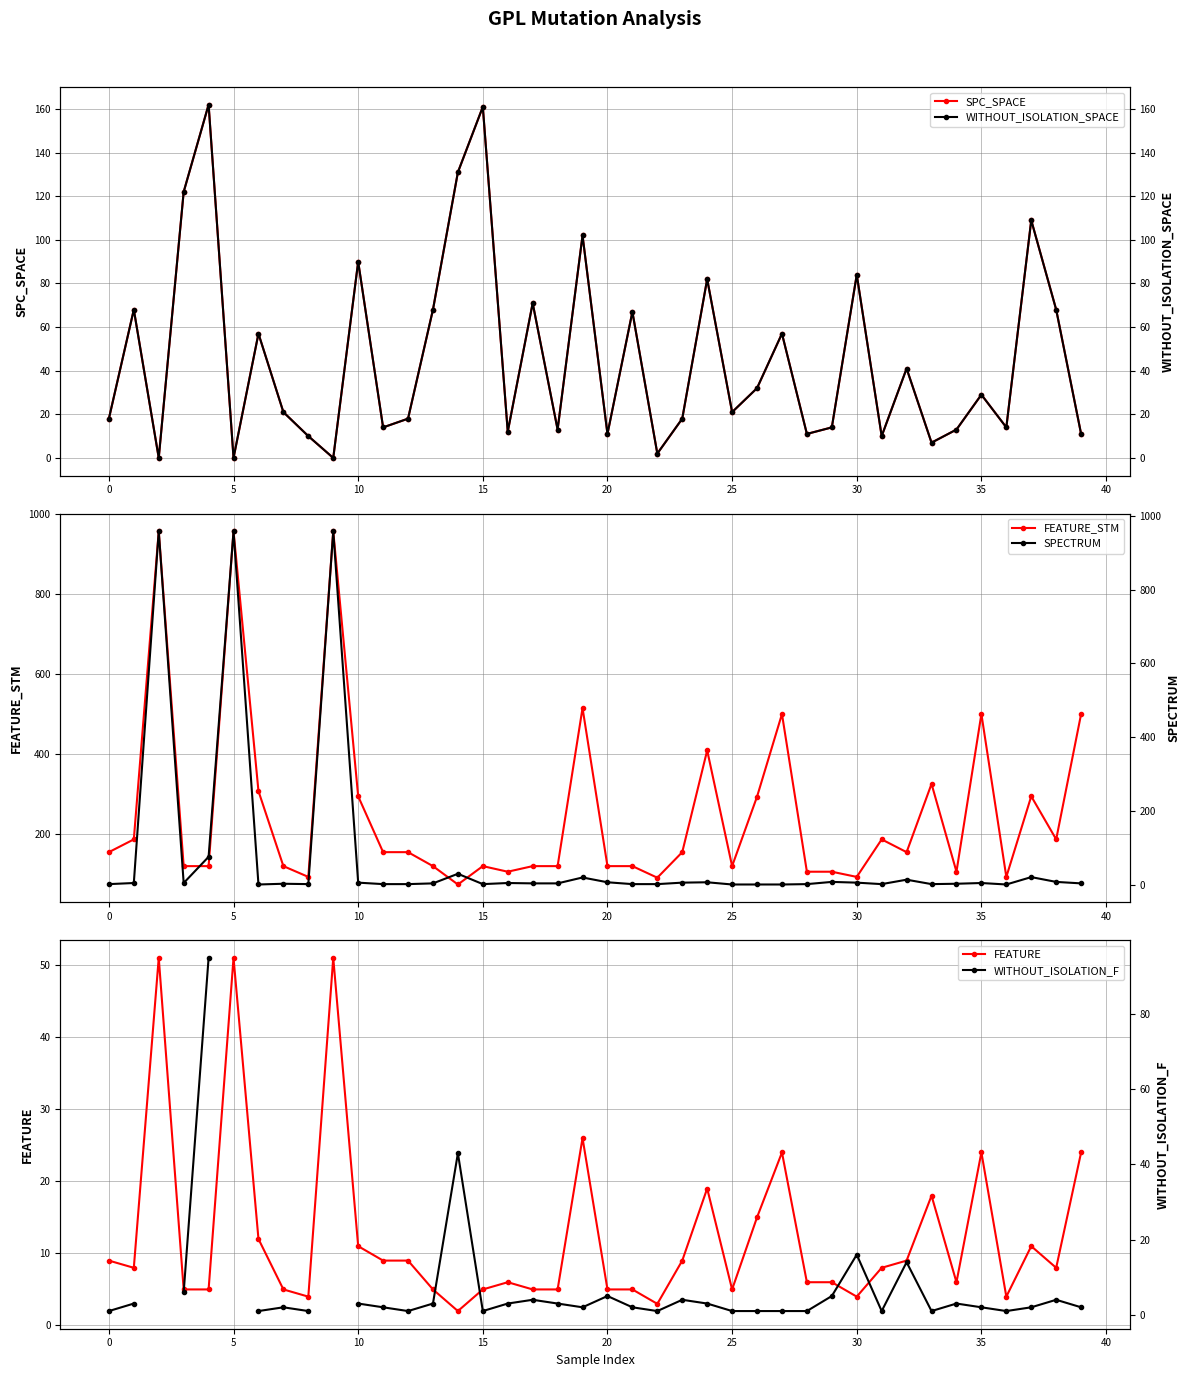

How many intersections are there between FEATURE_STM and SPC_SPACE?

4